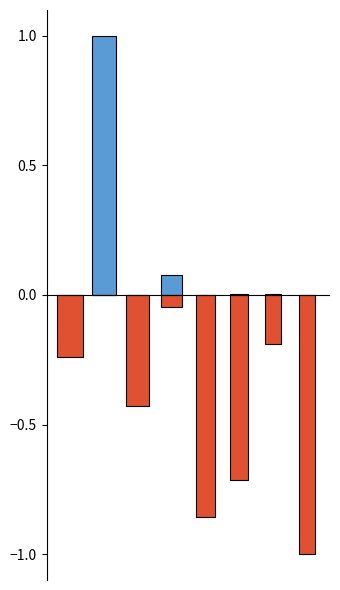

Reading left to right, transcribe all the data shown in this chart.

current_price (norm): 0=0.0	1=1.0	2=0.0	3=0.1	4=0.0	5=0.0	6=0.0	7=0.0
market_cap_rank (norm, inv): 0=-0.2	1=0.0	2=-0.4	3=-0.0	4=-0.9	5=-0.7	6=-0.2	7=-1.0